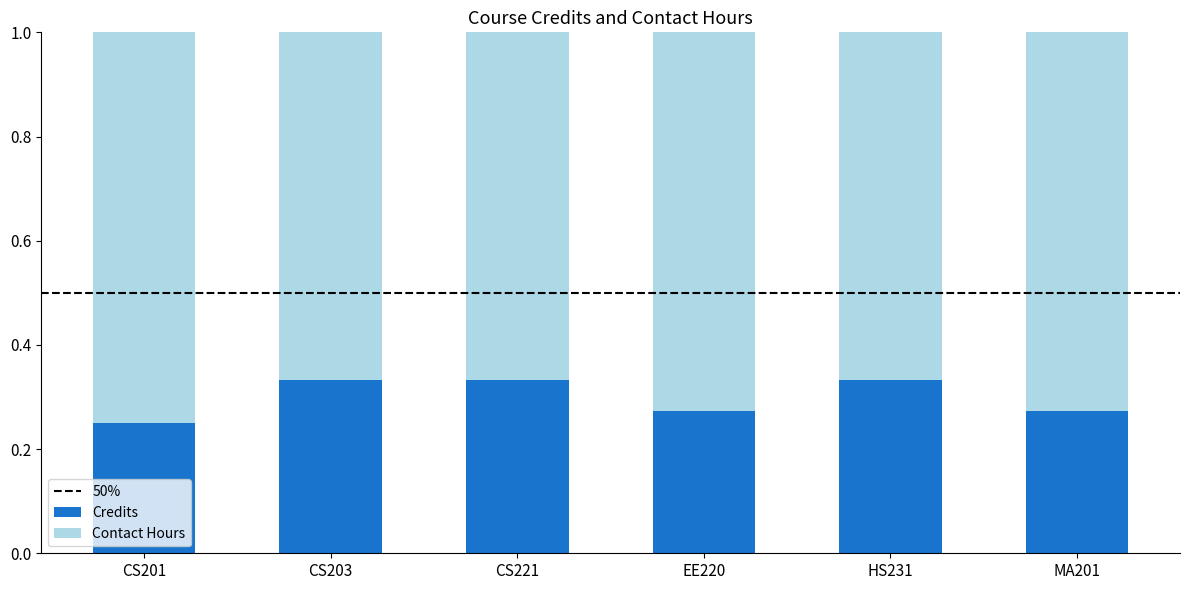

How many bars are there in total?

6